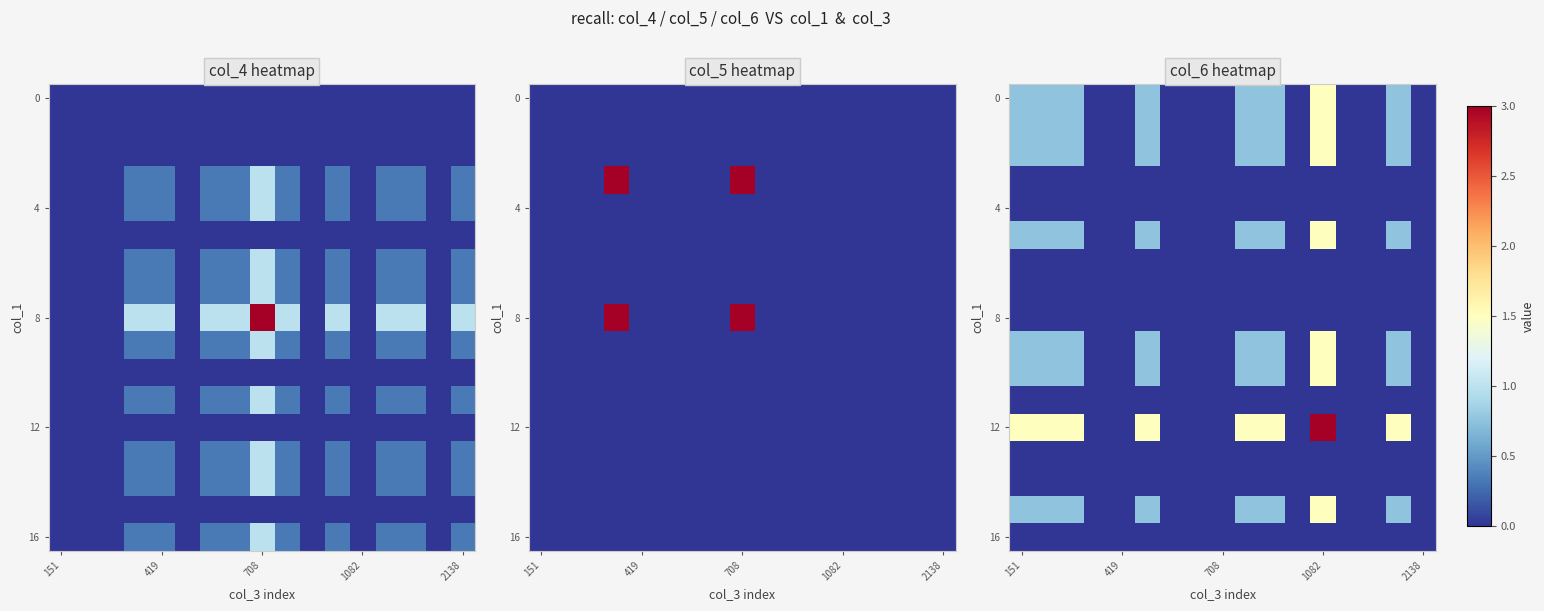

Which series has the largest range (max minus min)?

12